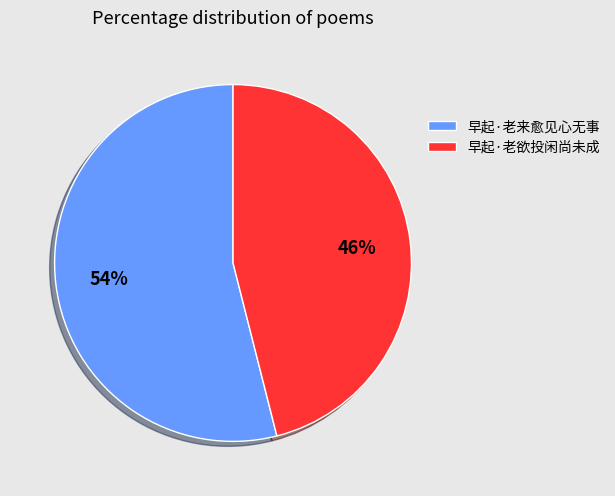

How many segments does this pie chart have?

2